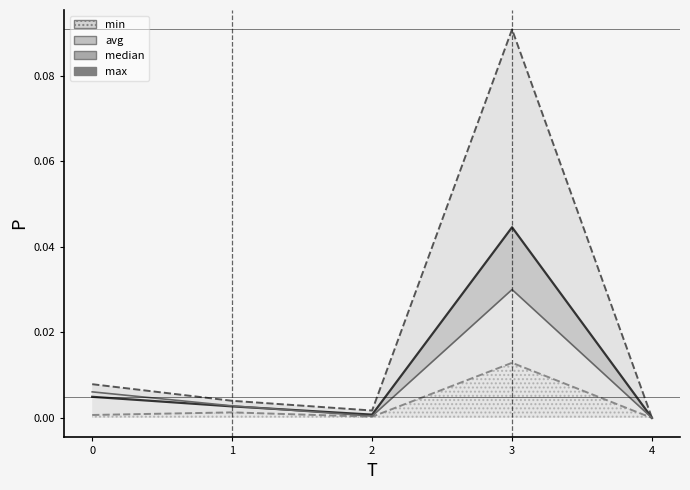

True or false: min and avg cross at least once.

False